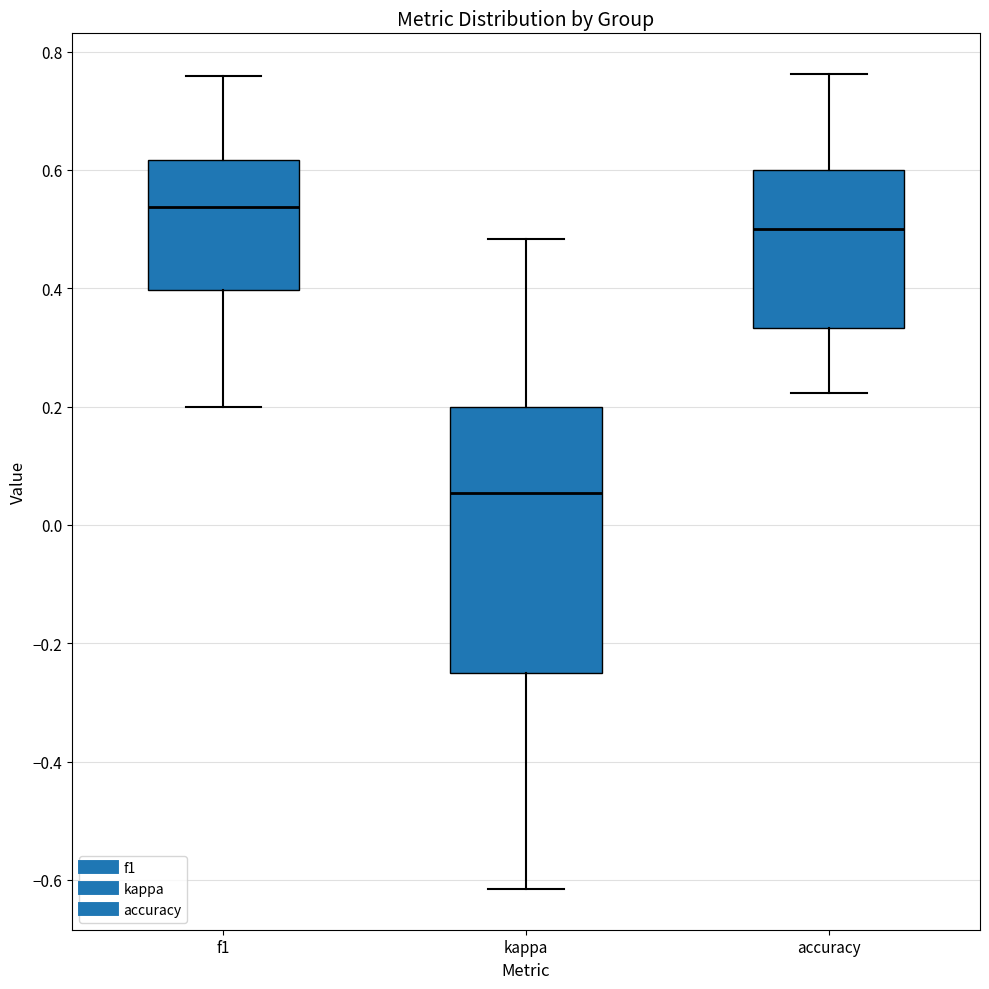

Which box has the lowest median line?

kappa